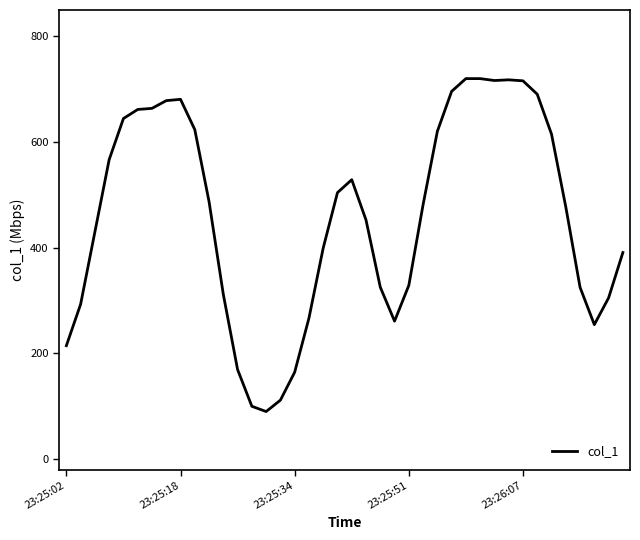

What is the minimum value shown in the chart?

90.0